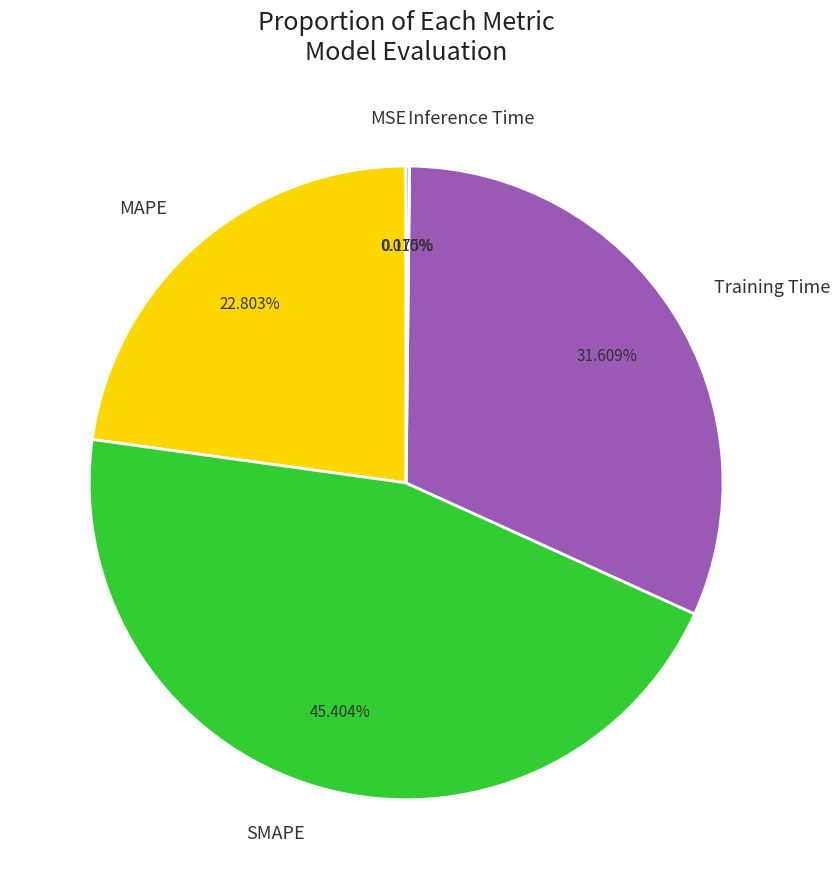

Is there any slice that represents more than half of the pie?

No